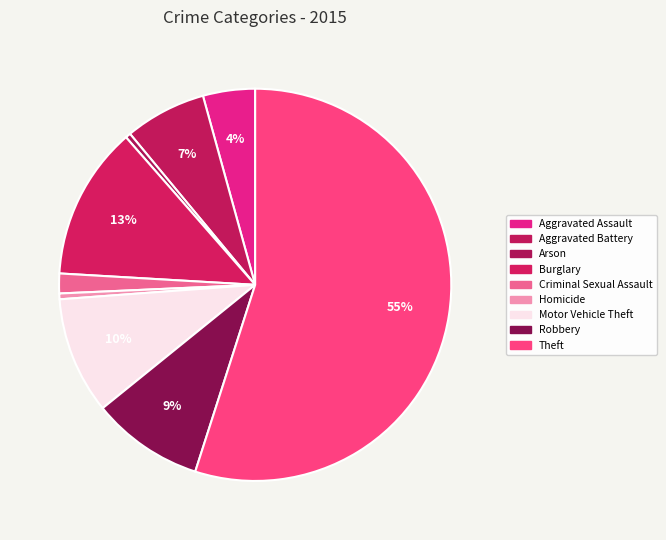

How many segments does this pie chart have?

9